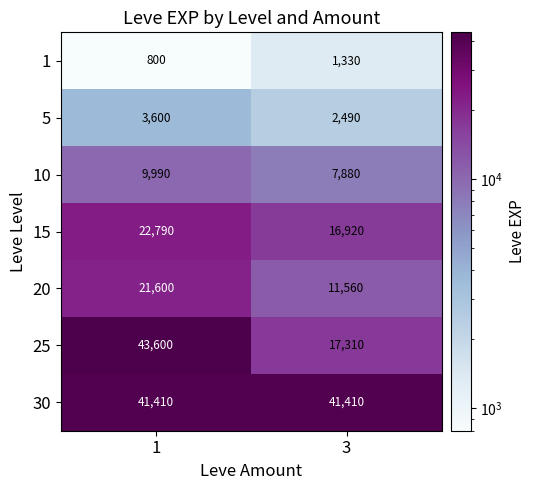

What is the sum of the 10 values at 3 and 1?

17870